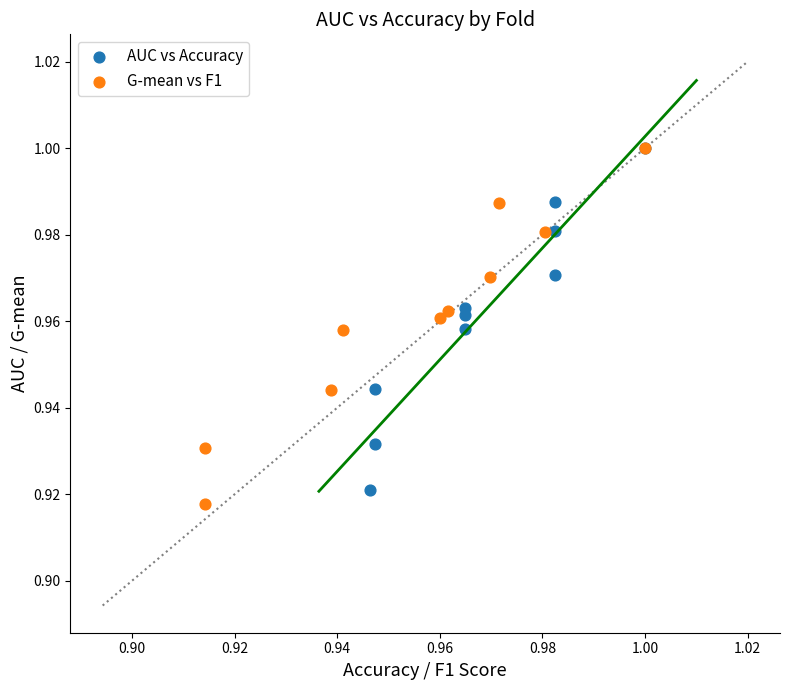

Which series has the widest spread of Y values?

G-mean vs F1